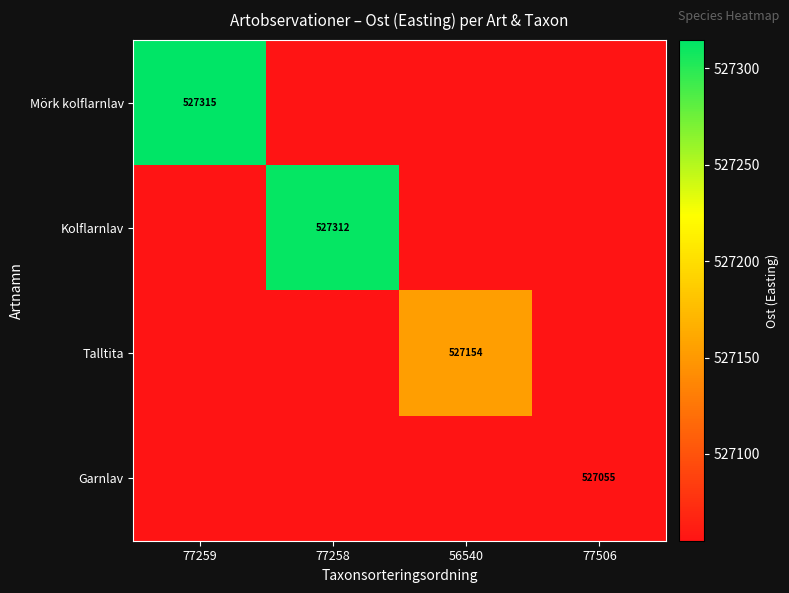

List the labels in order of Kolflarnlav value, largest first.

77258, 77259, 56540, 77506